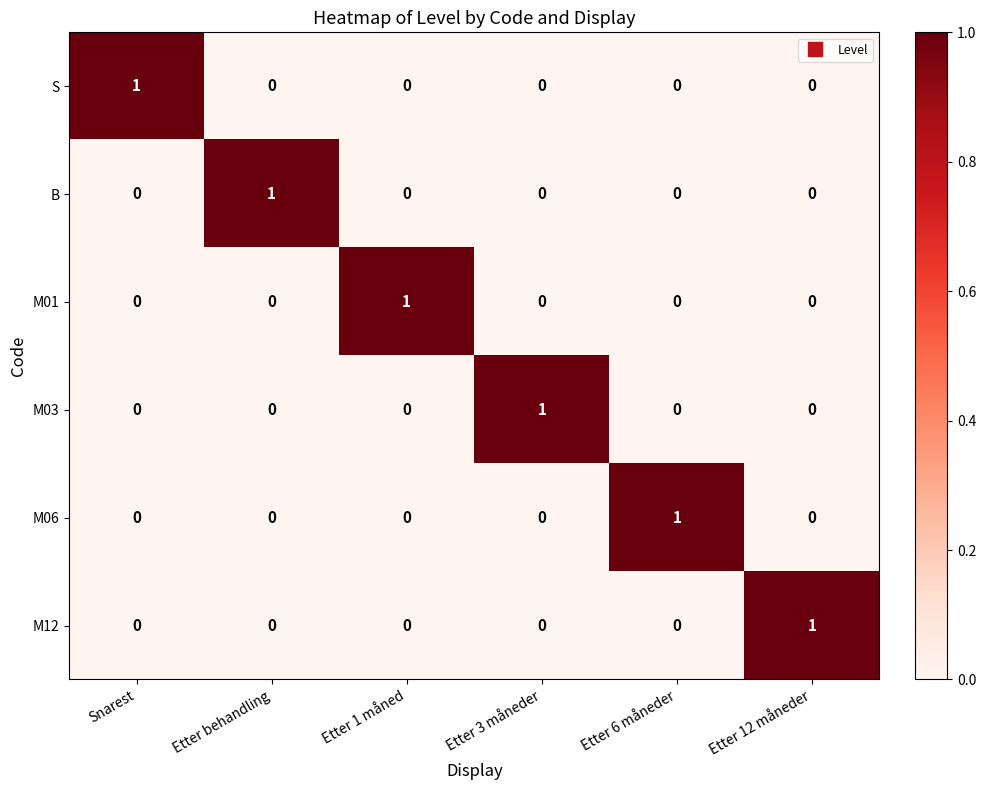

How many M03 values are between 0 and 1?

6